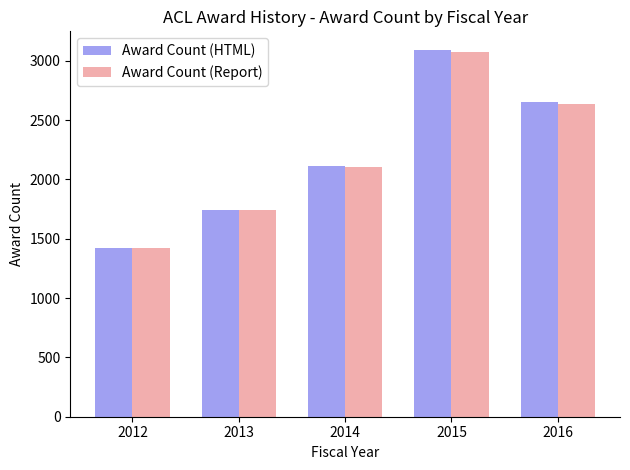

The value of Award Count (HTML) at 2012 is 1421. True or false?

True